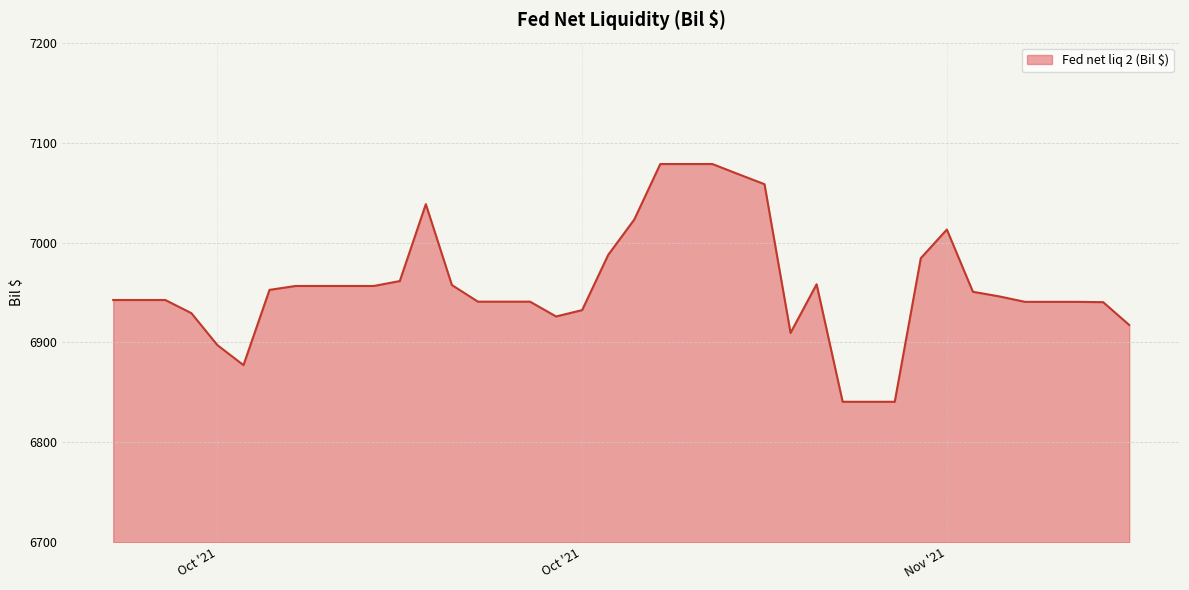

What is the minimum value shown in the chart?

6840.6